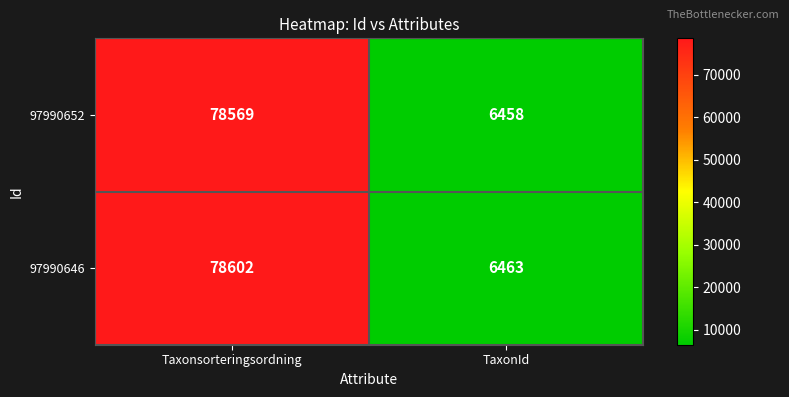

What is the smallest value displayed?

6458